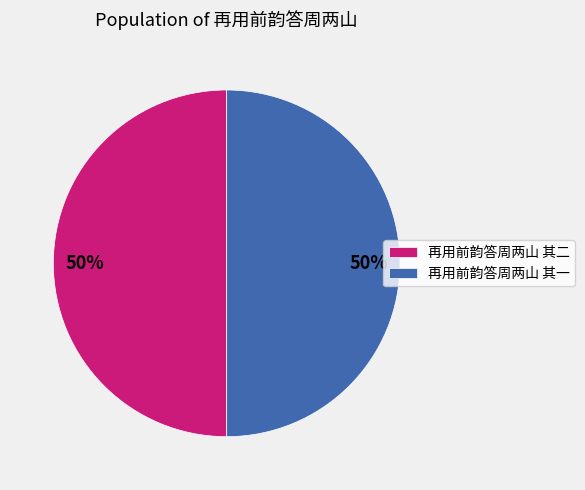

What is the ratio of the value at 再用前韵答周两山 其二 to the value at 再用前韵答周两山 其一?

1.0